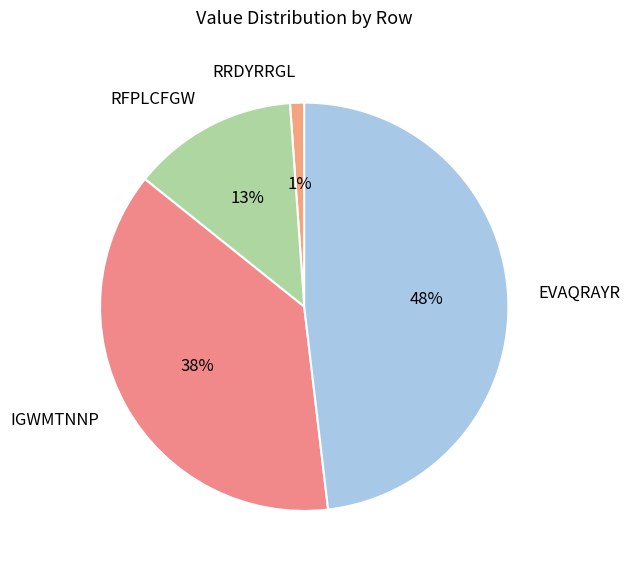

To the nearest percent, what percentage of the pie is RRDYRRGL?

1%